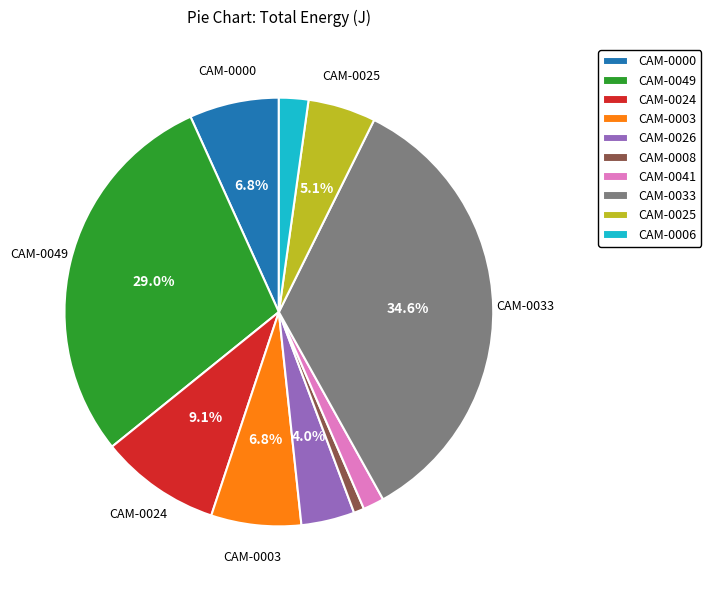

What is the total percentage of CAM-0000 and CAM-0026?

10.8%